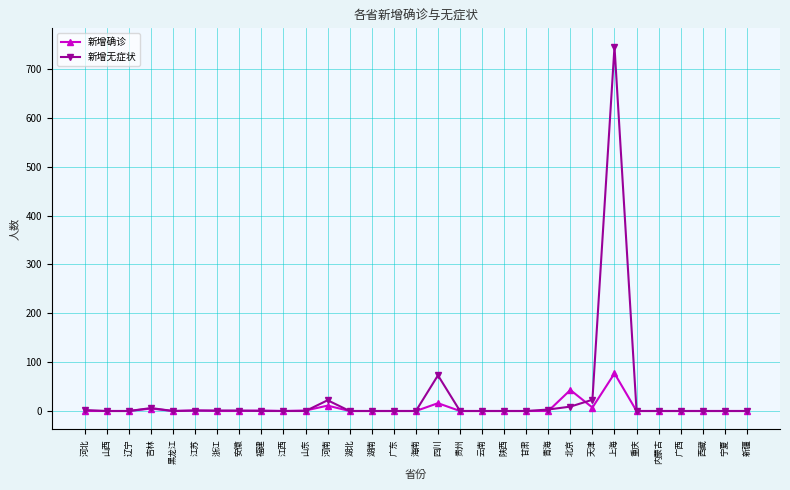

List the series in order of their overall mean, lowest first.

新增确诊, 新增无症状